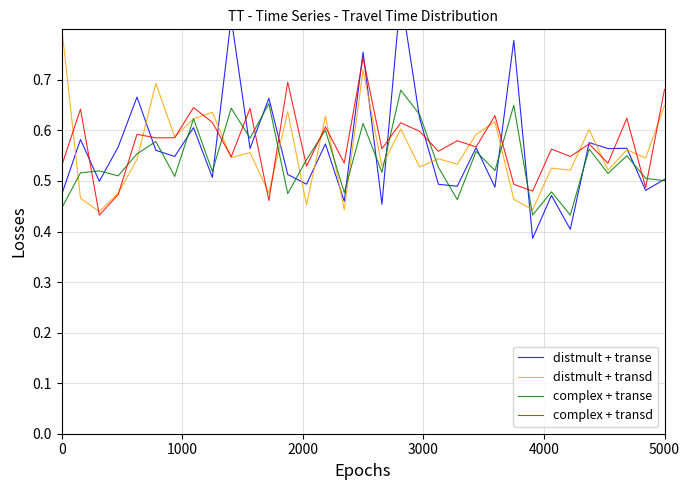

What is the label of the 27th point from the right?

6